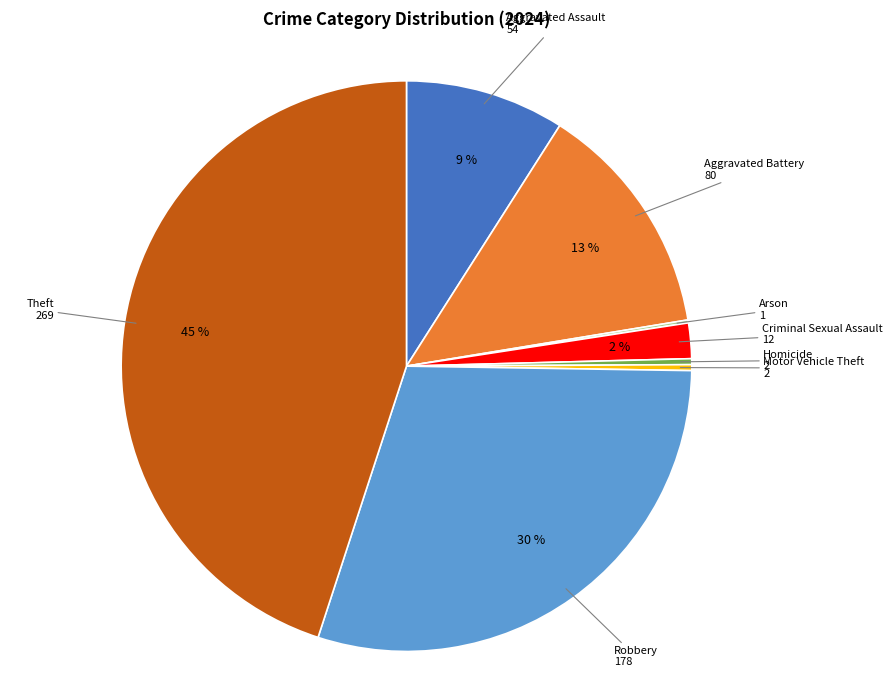

The Homicide slice represents 13% of the pie. True or false?

False